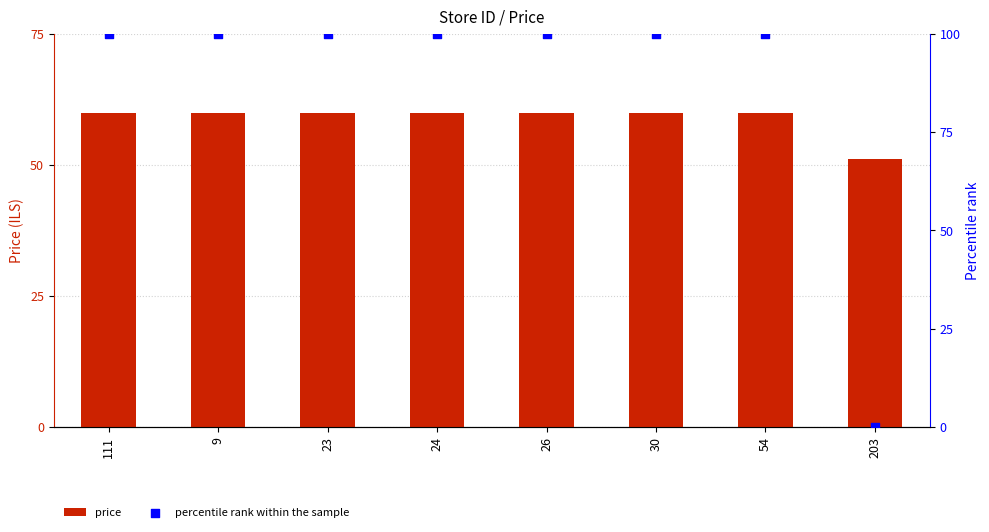

Which series reaches the minimum Y coordinate?

percentile rank within the sample